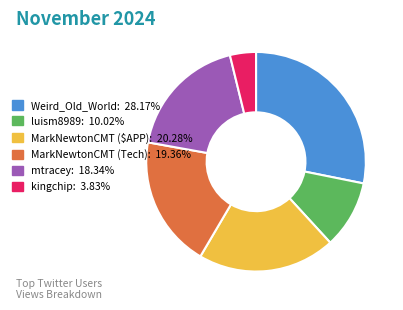

How many slices are in this pie chart?

6